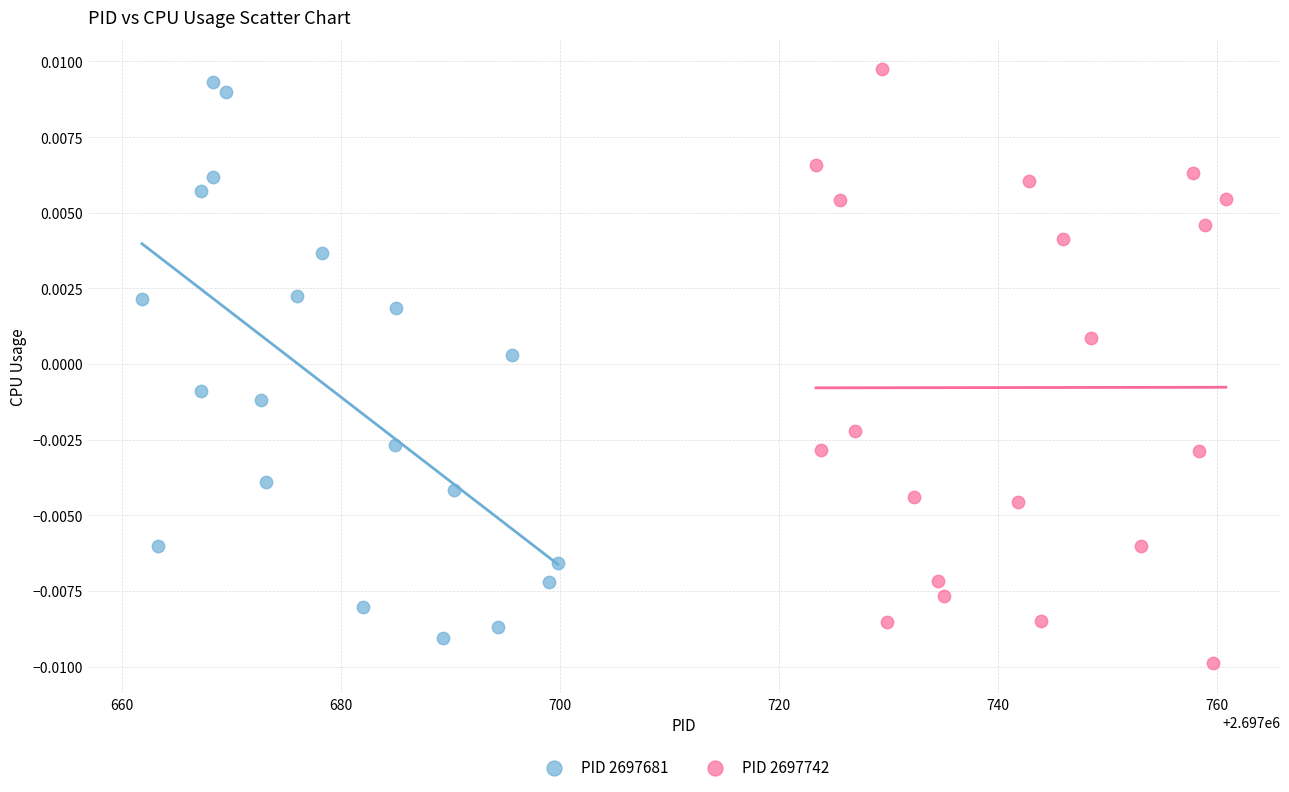

Which series reaches the maximum Y coordinate?

PID 2697742